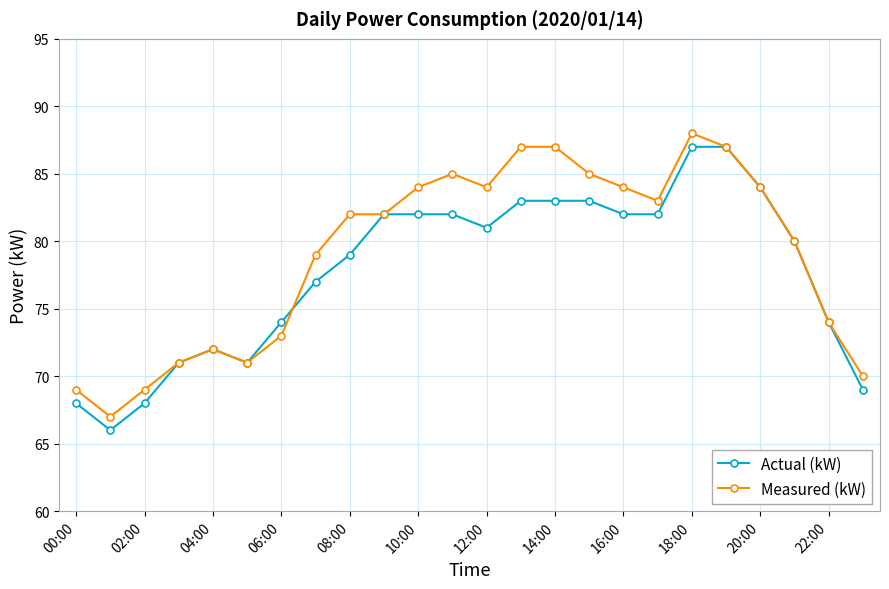

What is the value of the Measured (kW) point at the 3rd from the left?

69